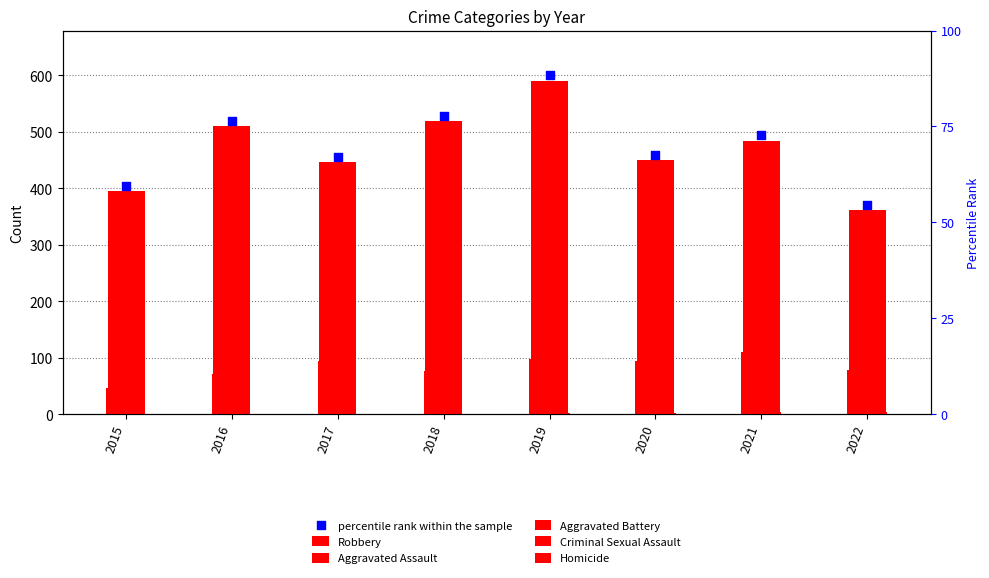

Is the value of Aggravated Battery at 2017 greater than the value of Homicide at 2020?

Yes